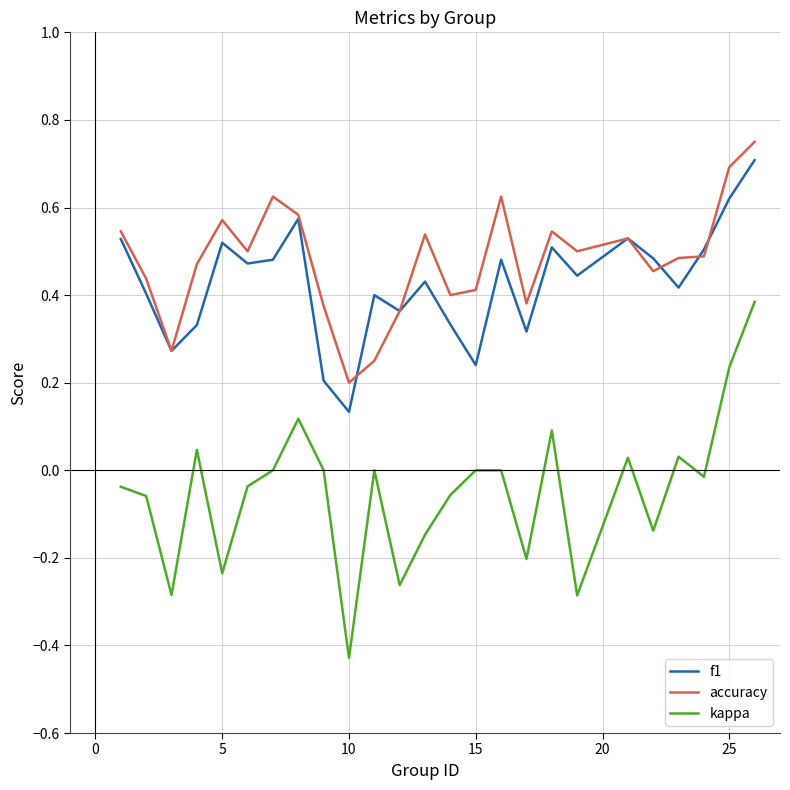

Does the chart have visible grid lines?

Yes